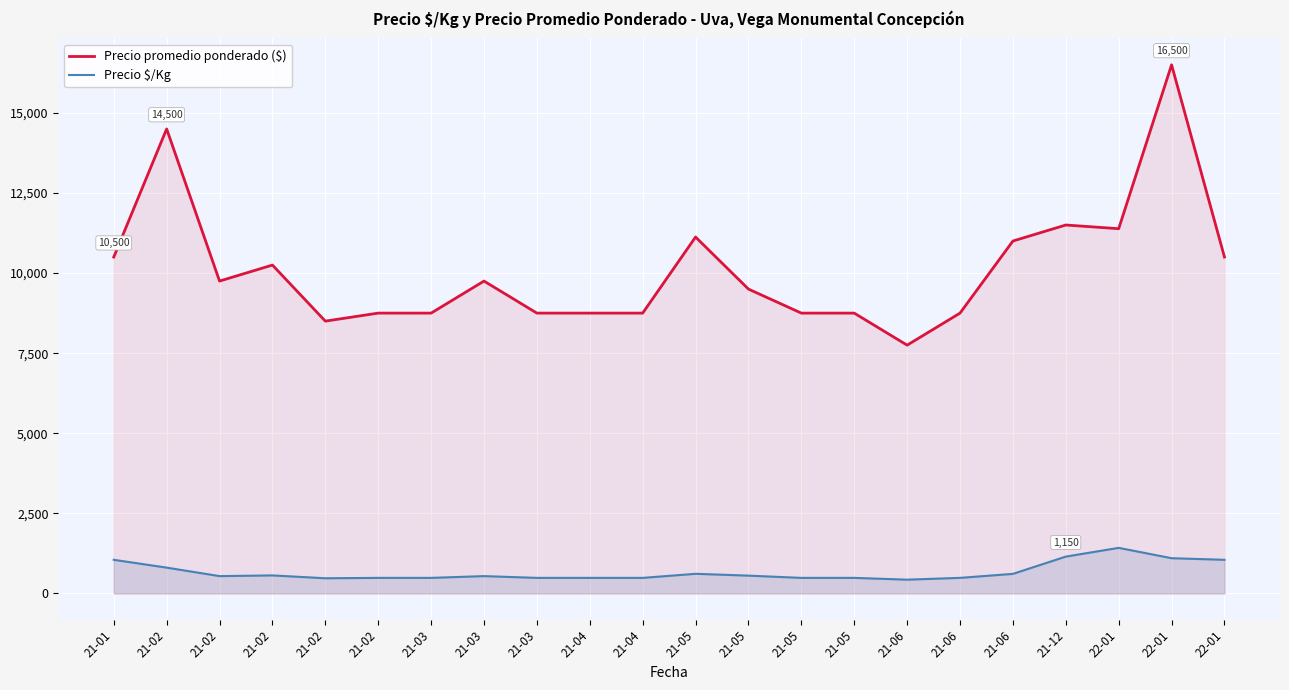

True or false: Precio $/Kg and Precio promedio ponderado ($) cross at least once.

False